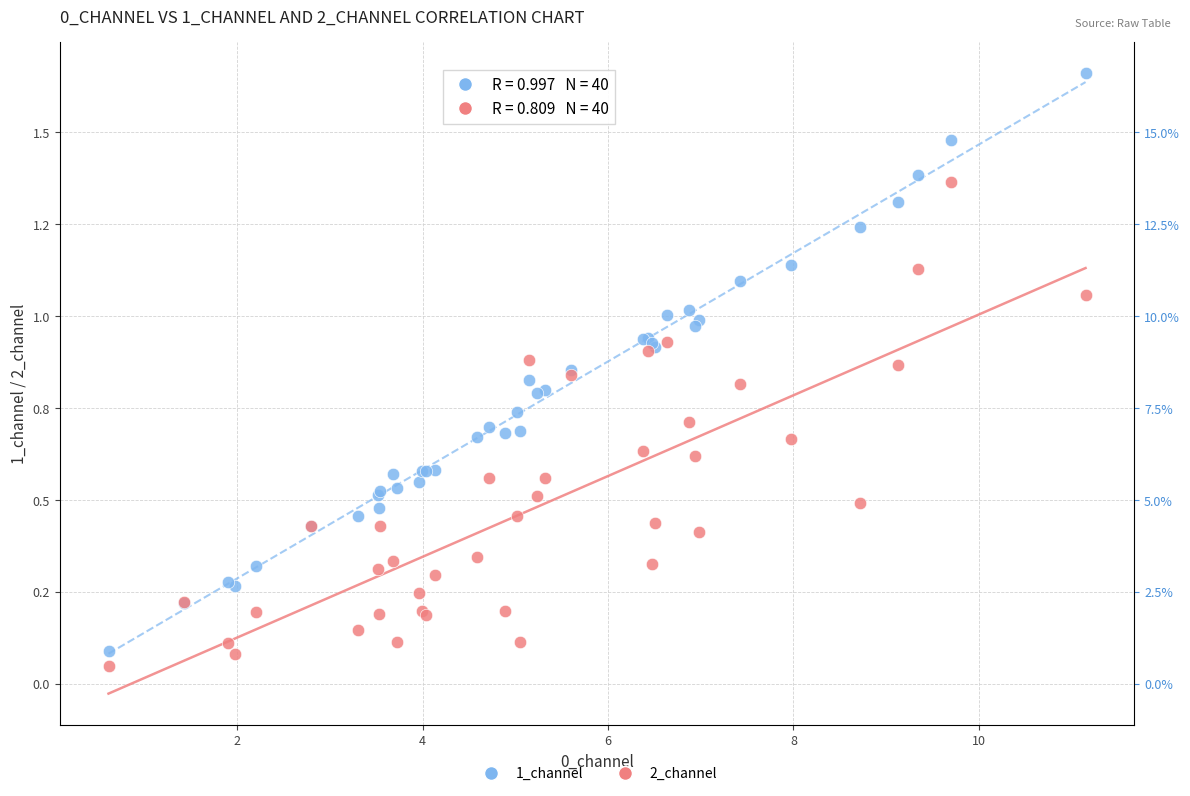

Which series contains the highest Y value?

1_channel